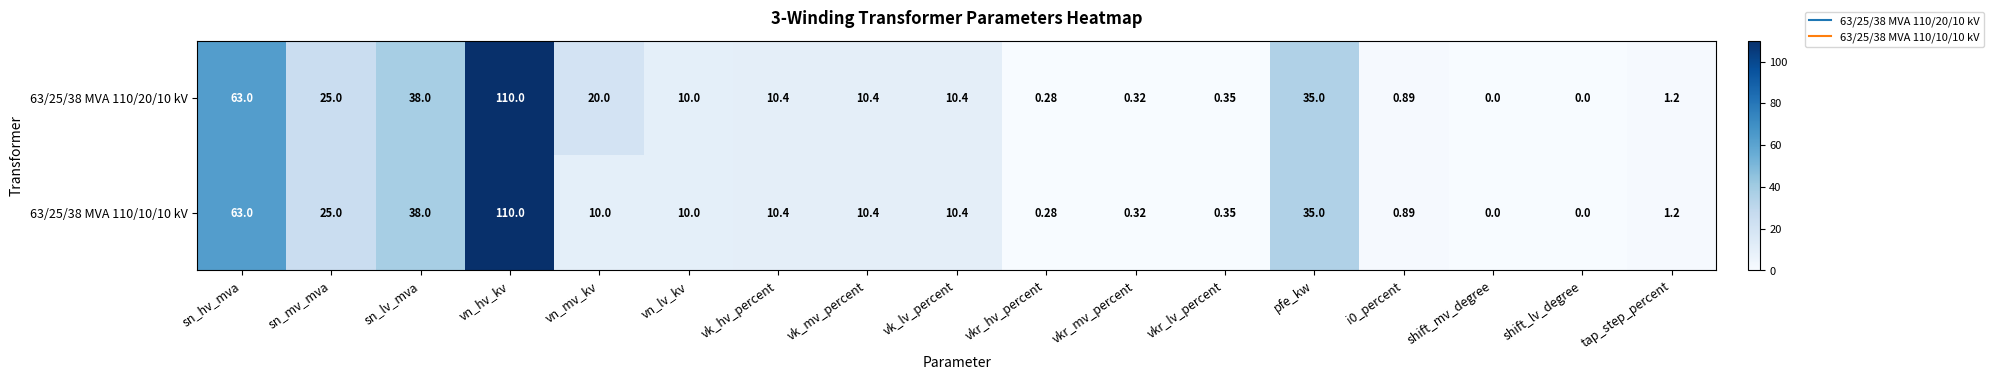

At which category is the sum across all series the highest?

vn_hv_kv